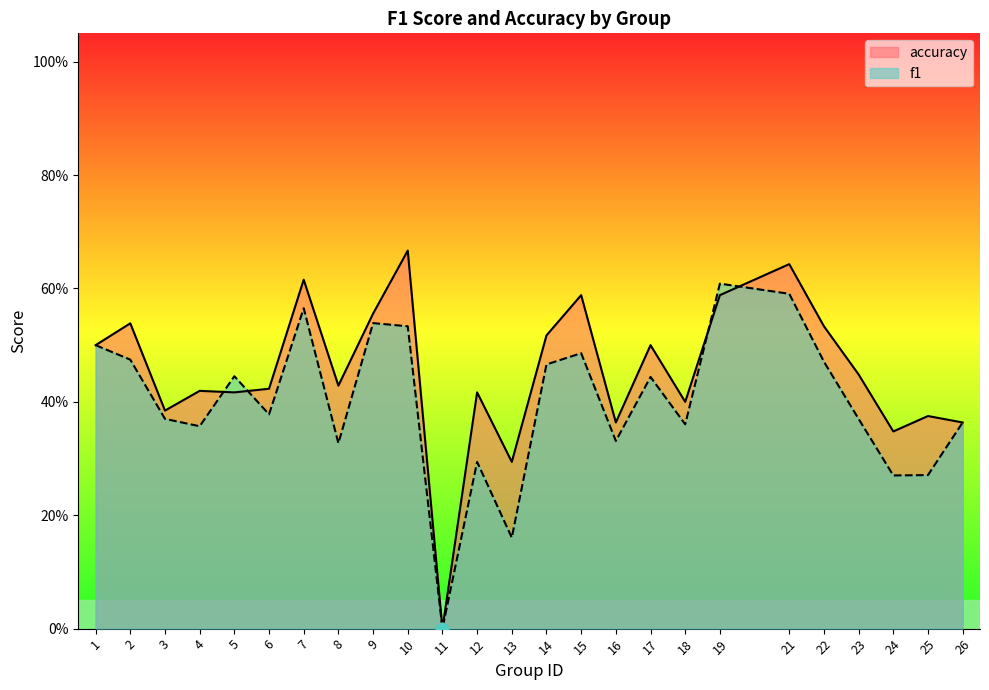

Which series contains the highest Y value?

accuracy